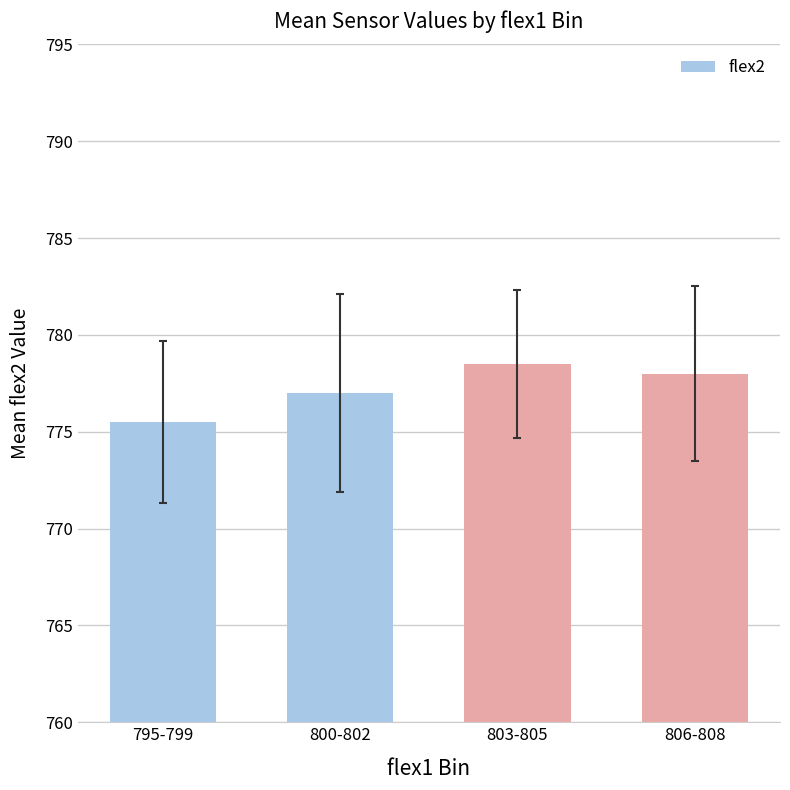

Rank the categories by value from lowest to highest.

795-799, 800-802, 806-808, 803-805